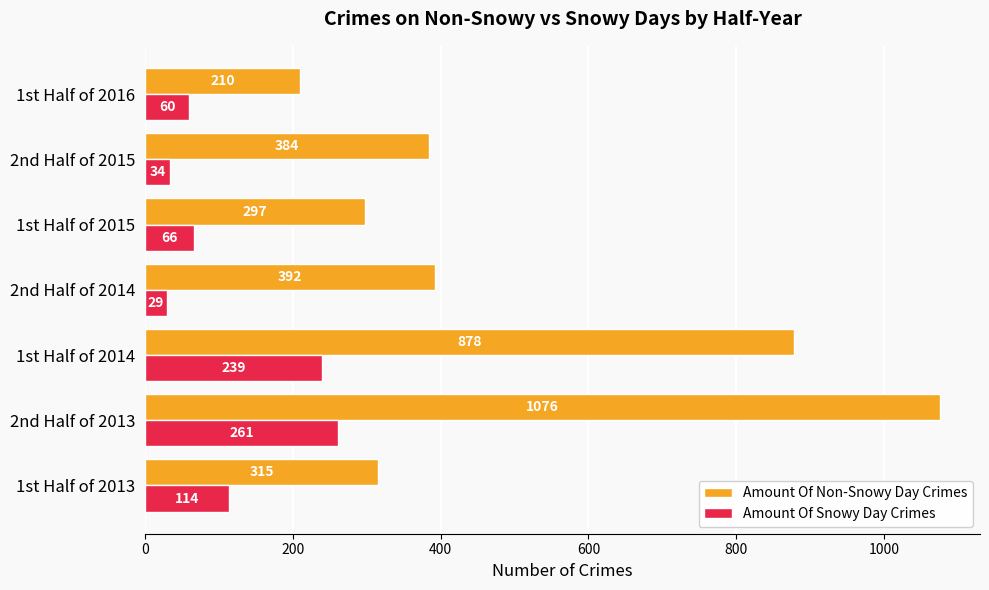

True or false: Amount Of Non-Snowy Day Crimes has a value of 384 at 2nd Half of 2015.

True